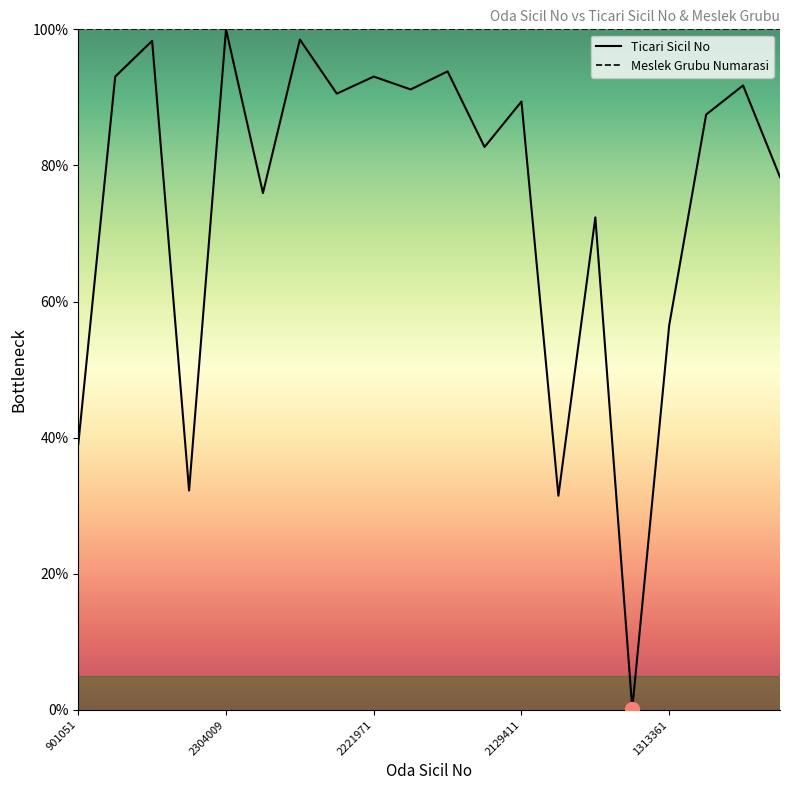

Which series has the widest spread of values?

Ticari Sicil No